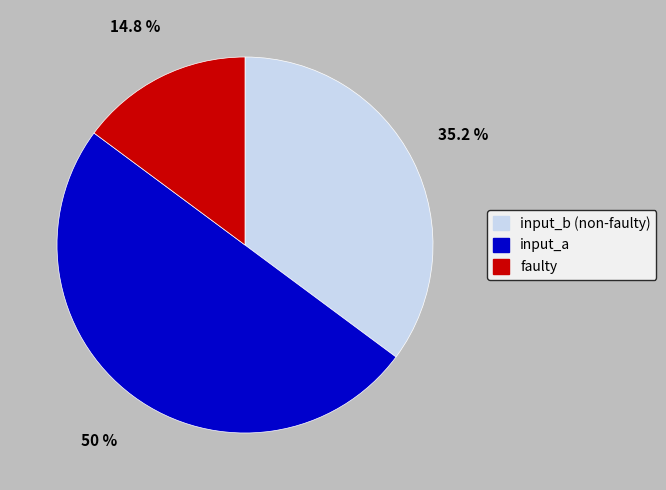

Which category has the biggest portion of the pie?

input_a